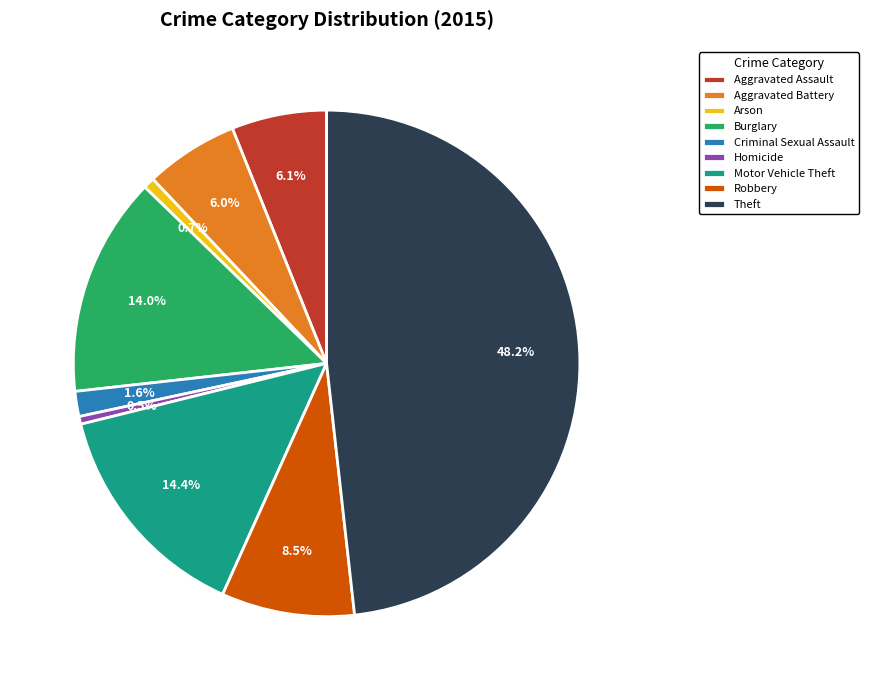

Does any single category account for the majority?

No